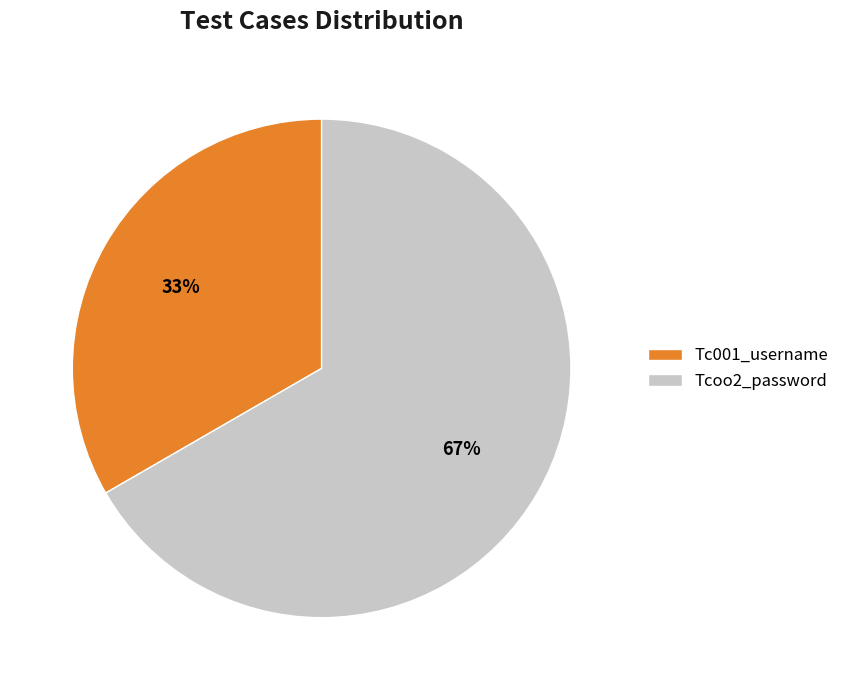

Is it true that Tcoo2_password is 67% of the pie?

True